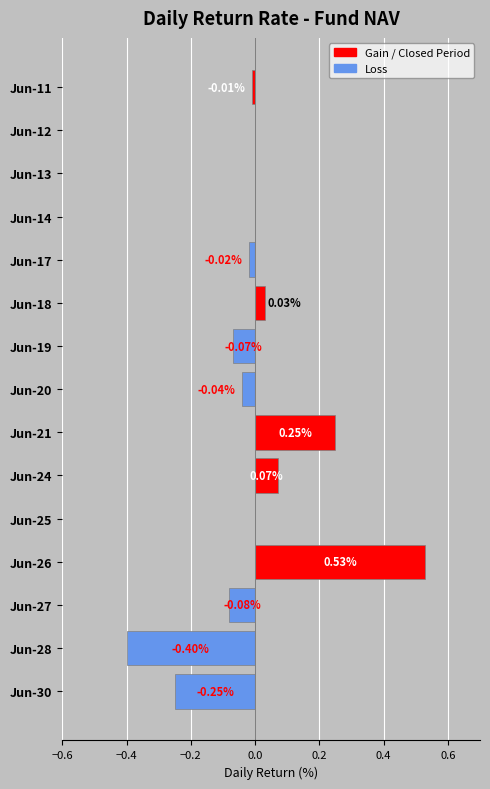

What is the sum of all Open (Negative) values?

-0.9